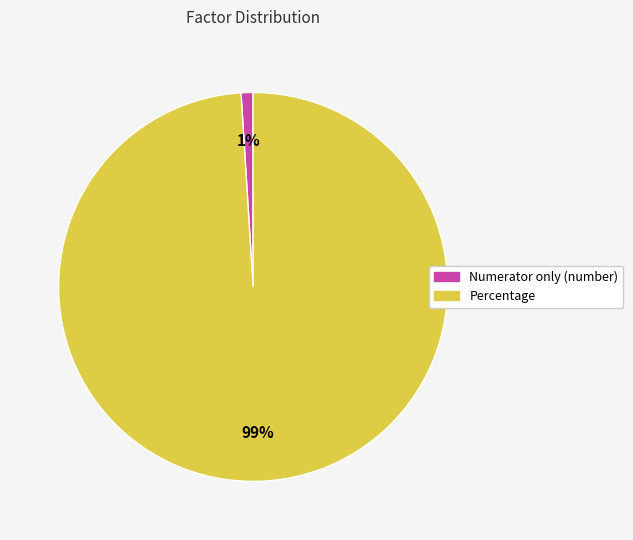

True or false: Percentage accounts for 85% of the total.

False